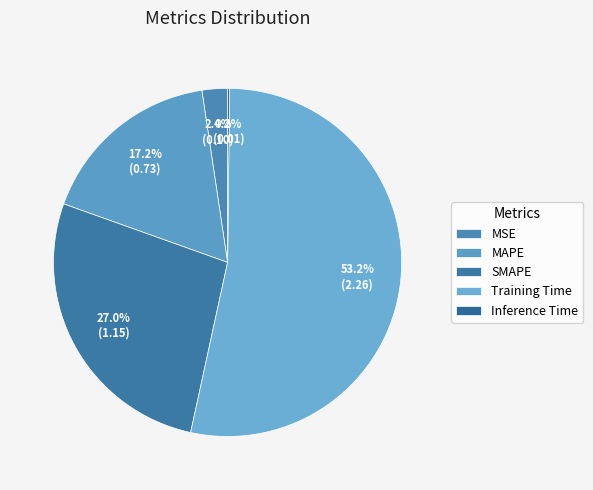

What is the change in value from MAPE to Training Time?

+1.5